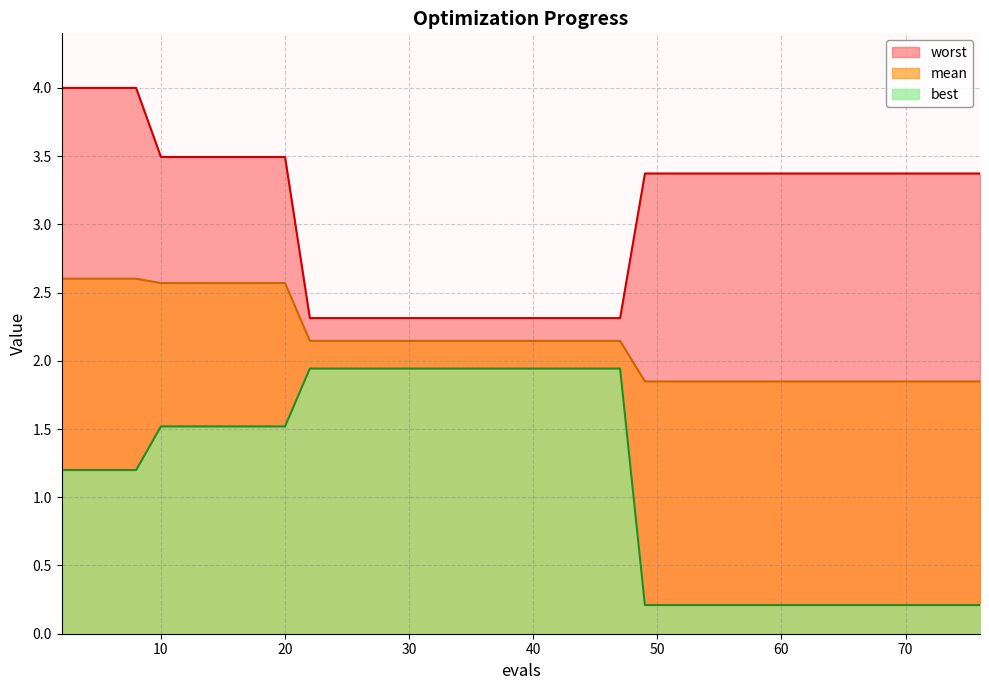

True or false: best and worst intersect in this chart.

False